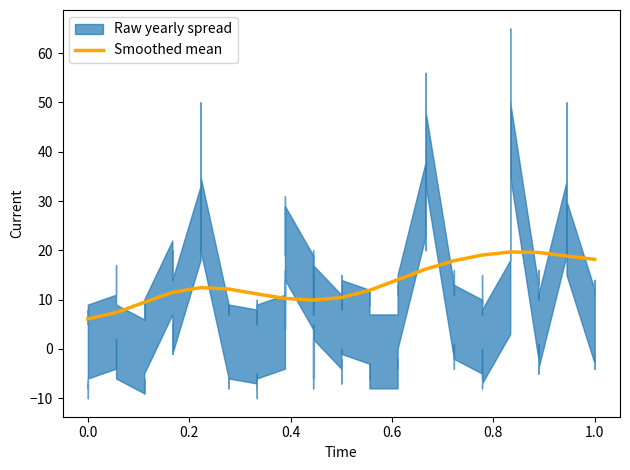

How many lines are shown in the chart?

1